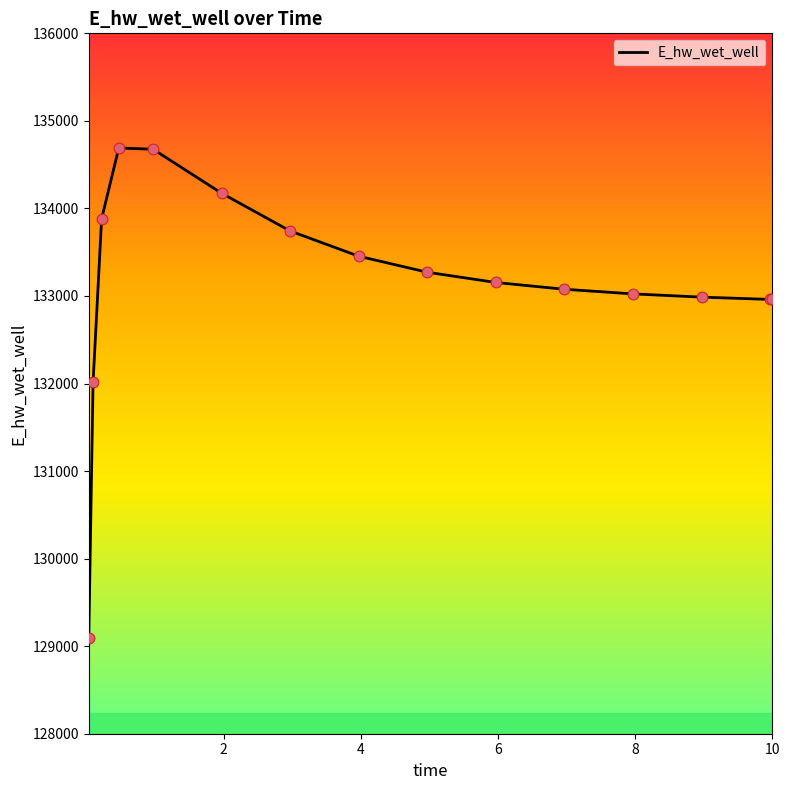

What is the difference between the maximum and minimum values?

5596.4